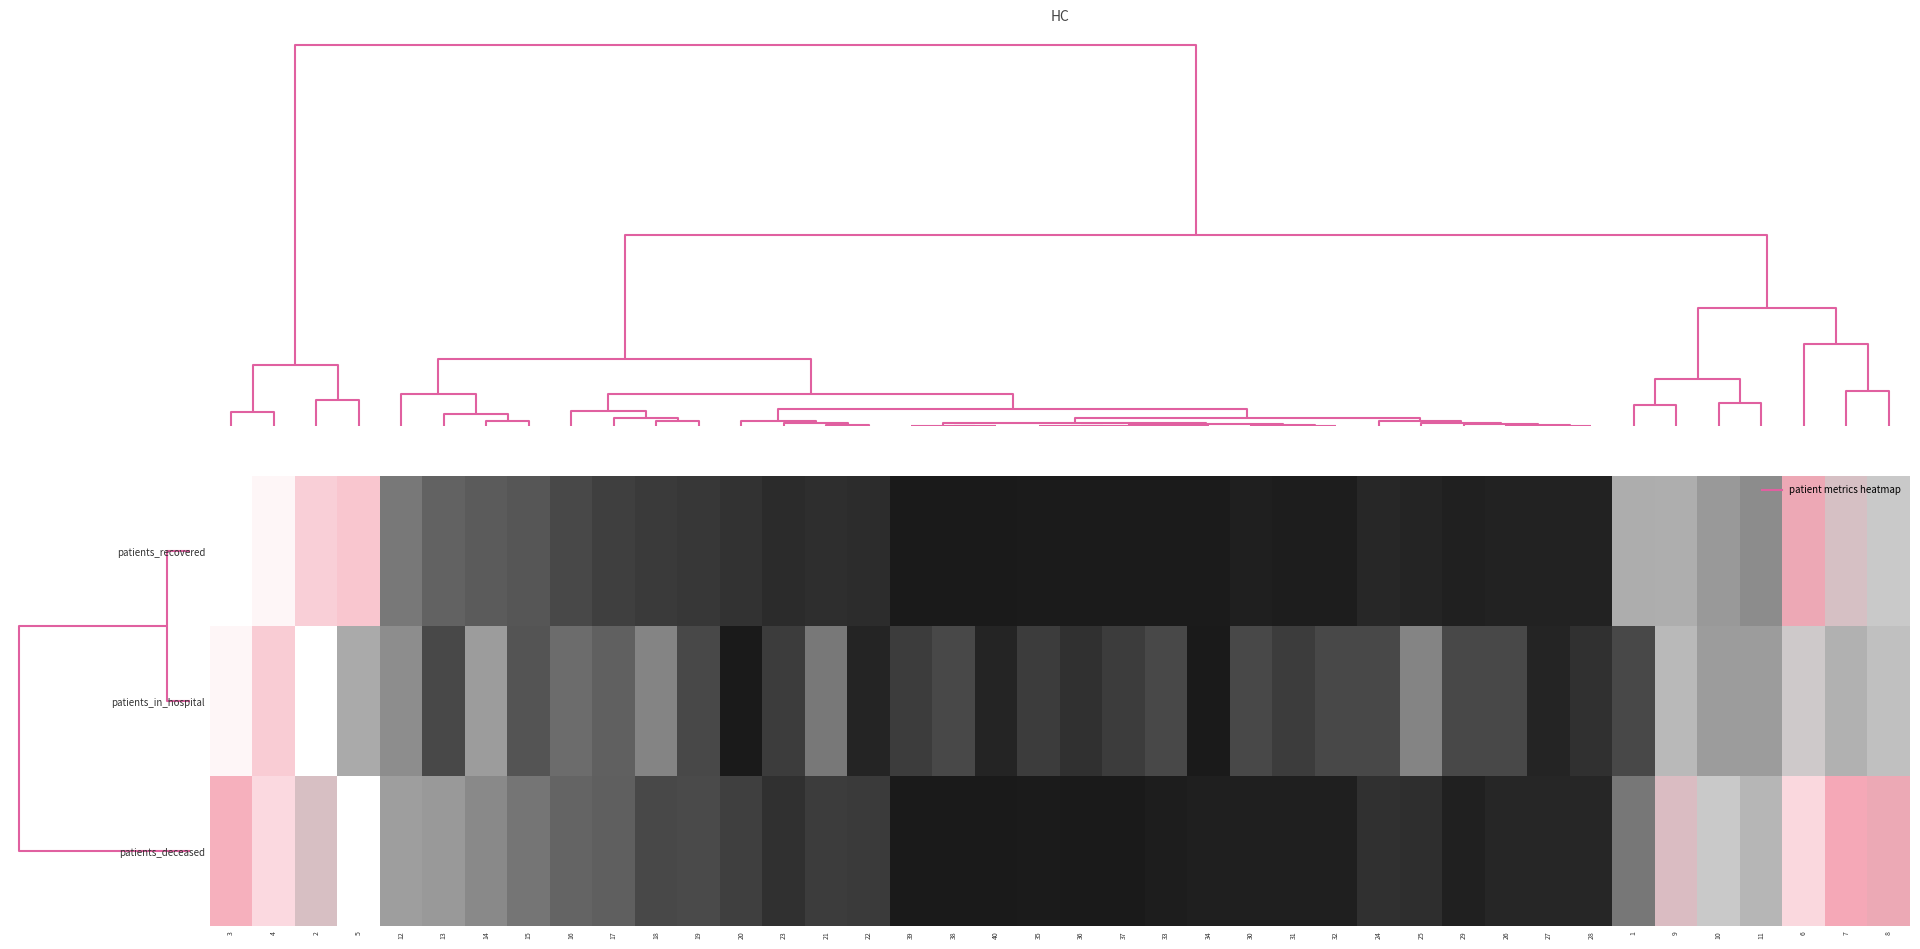

What is the difference between the highest and lowest values at 1?

0.3